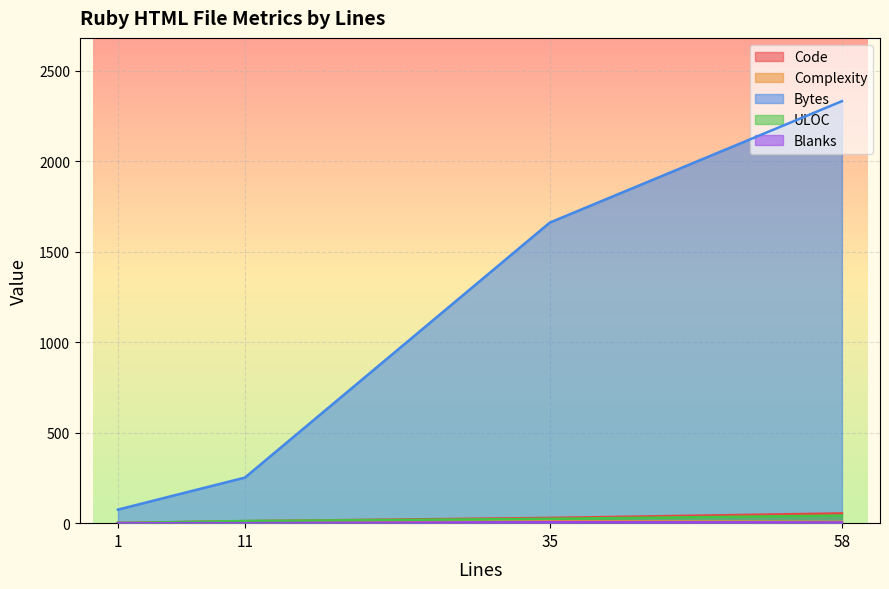

True or false: Bytes and Code cross at least once.

False